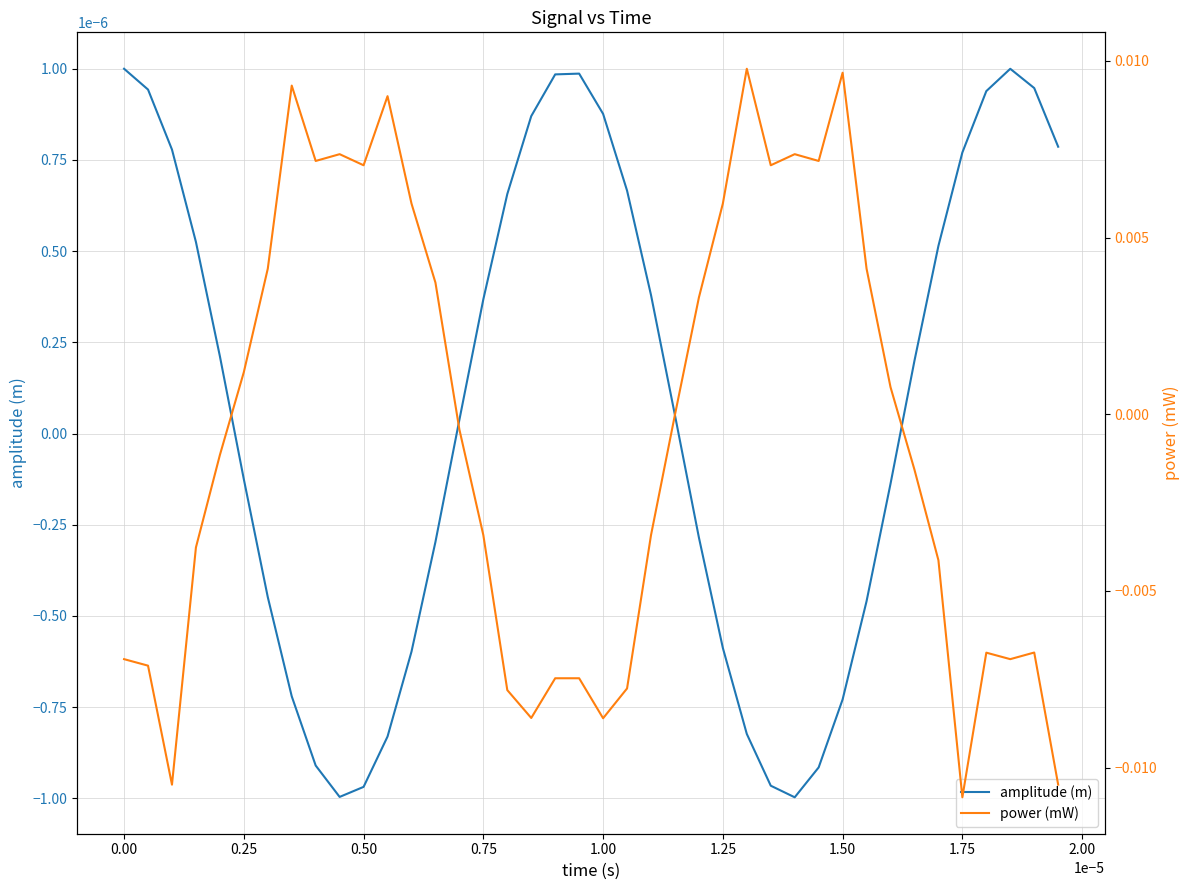

How many lines are shown in the chart?

2